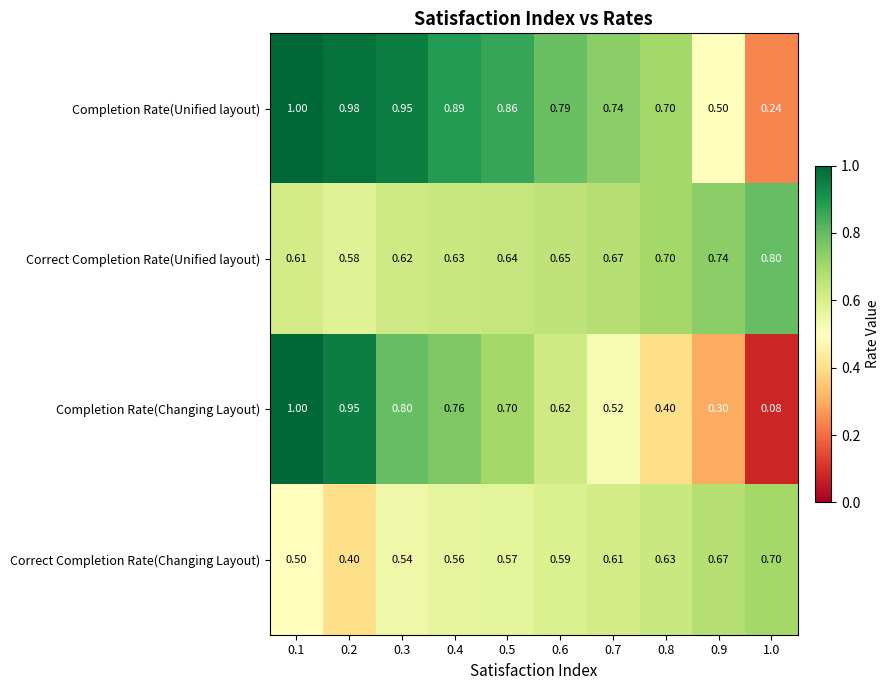

List the series in order of their overall mean, lowest first.

Correct Completion Rate(Changing Layout), Completion Rate(Changing Layout), Correct Completion Rate(Unified layout), Completion Rate(Unified layout)